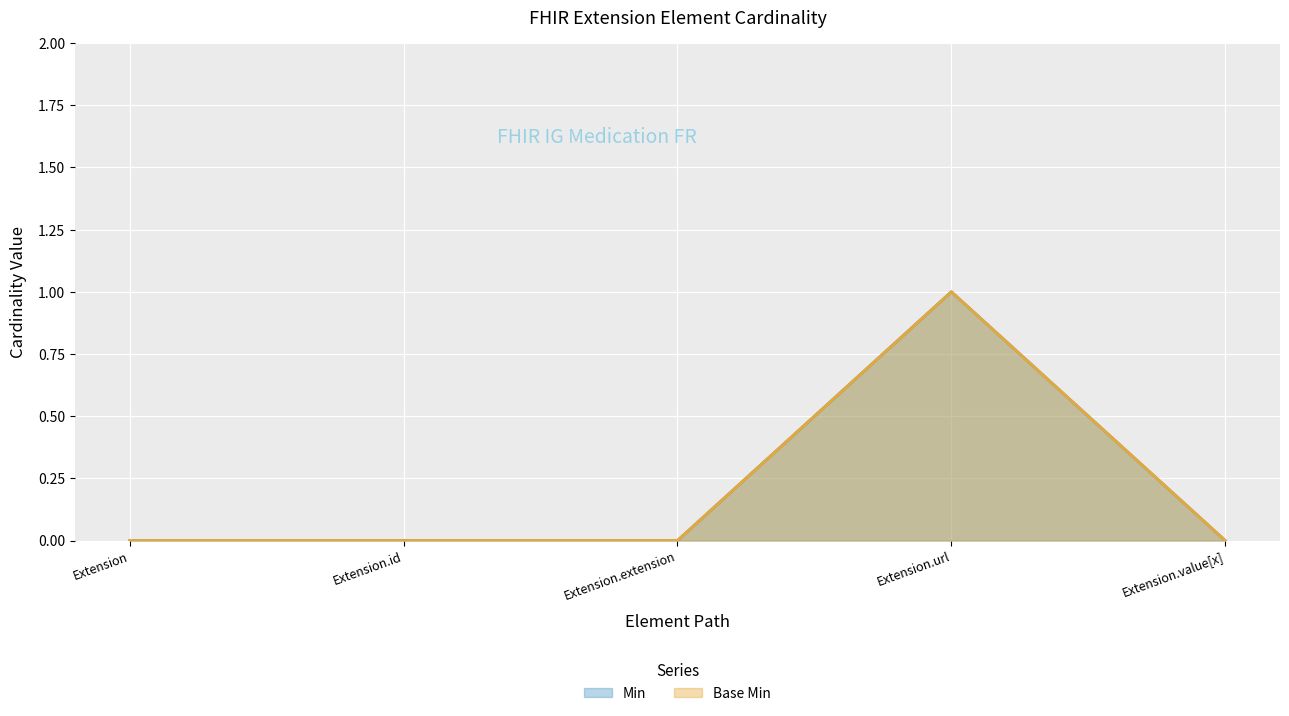

Which has a higher value, Extension.value[x] or Extension.url?

Extension.url